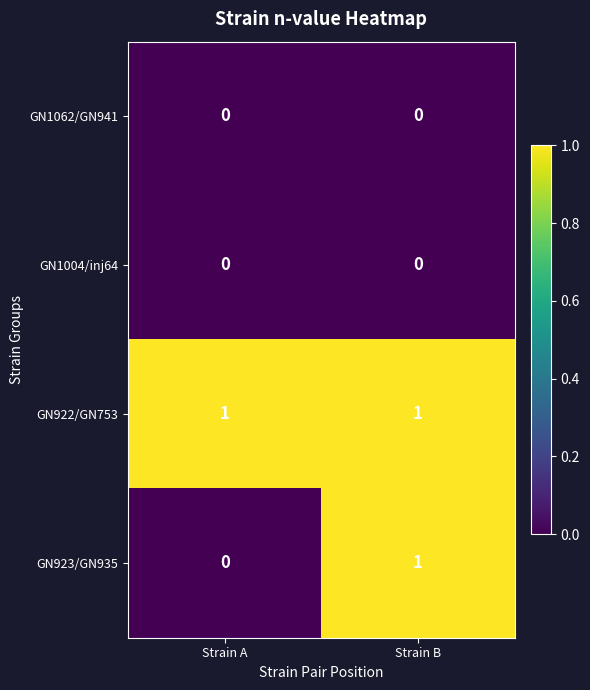

Reading left to right, what are all the values shown in this chart?

GN1062/GN941: Strain A=0	Strain B=0
GN1004/inj64: Strain A=0	Strain B=0
GN922/GN753: Strain A=1	Strain B=1
GN923/GN935: Strain A=0	Strain B=1